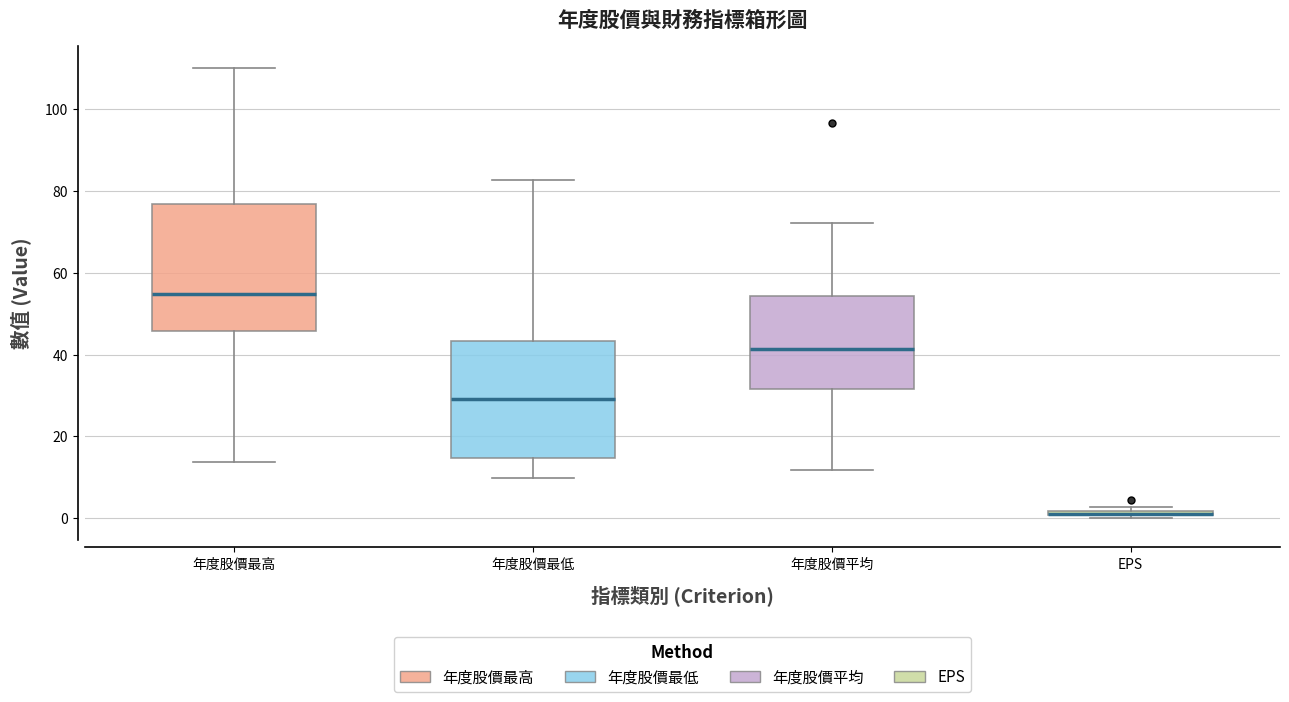

Where does the upper whisker of the box for 年度股價平均 end on the y-axis? The values are not printed on the chart, so give them approximately, as read against the axis.

72